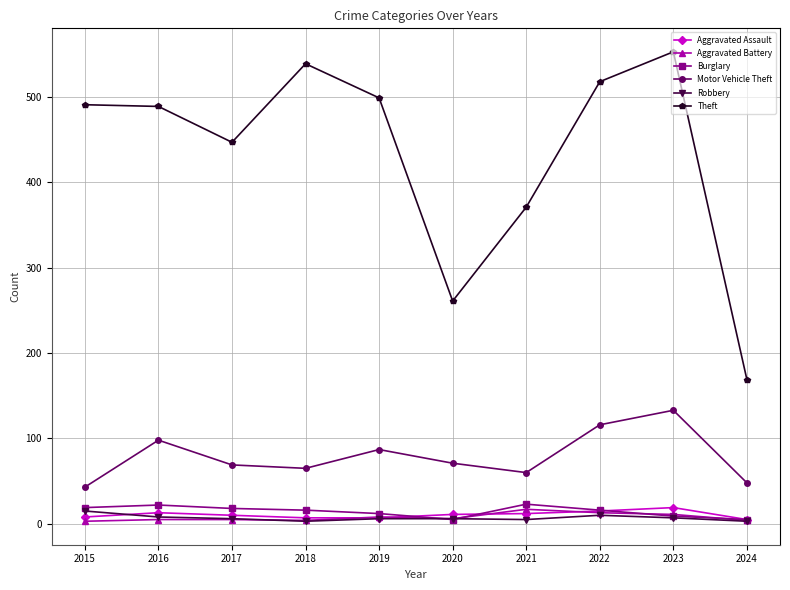

What is the lowest value of the Motor Vehicle Theft series?

43